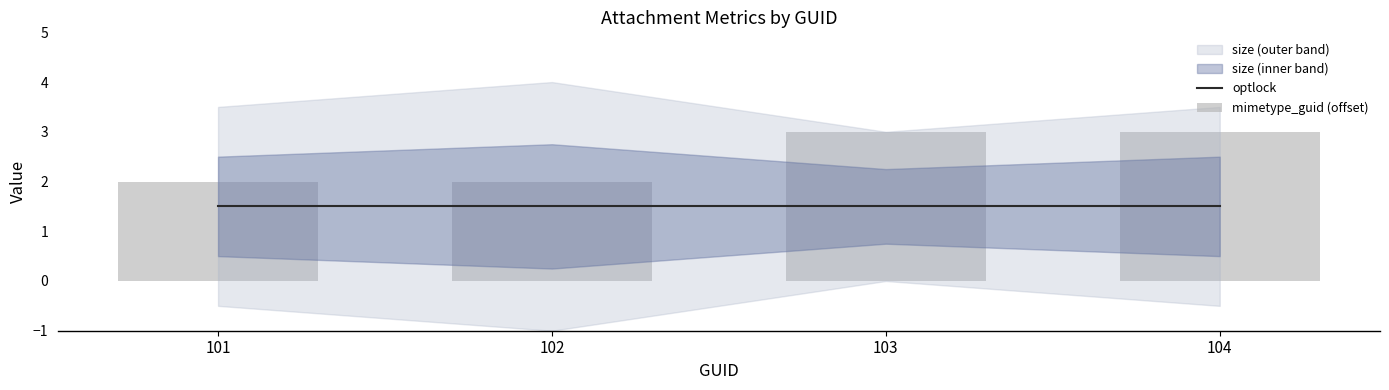

Which category has the highest value in the mimetype_guid (offset) series?

103